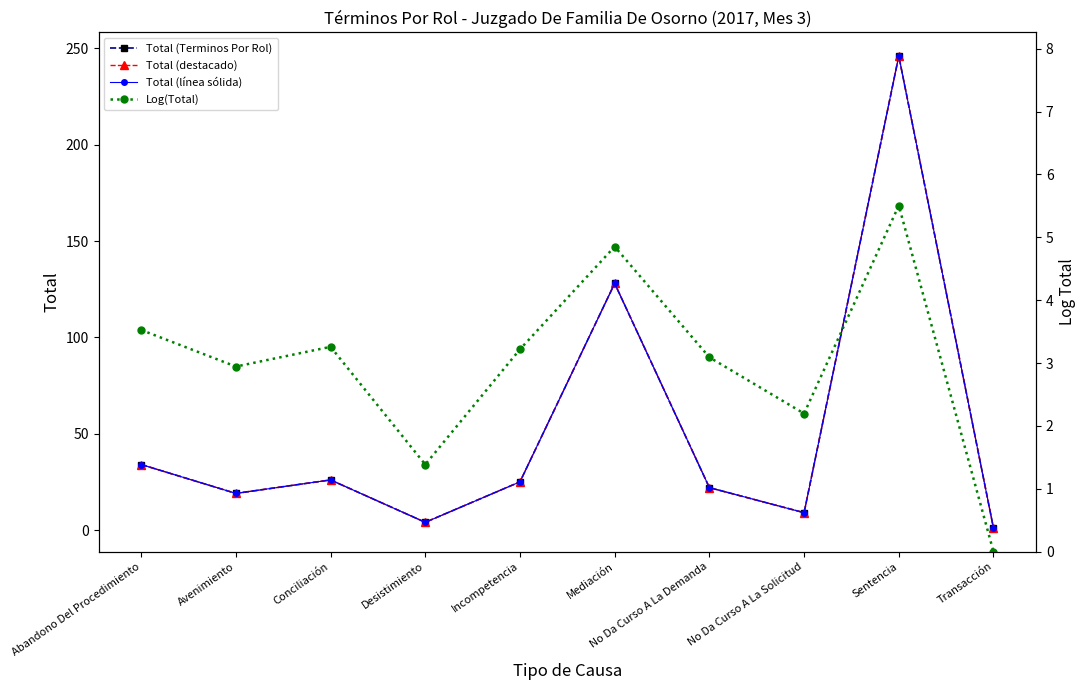

Which series has the largest total across all categories?

Total (Terminos Por Rol)